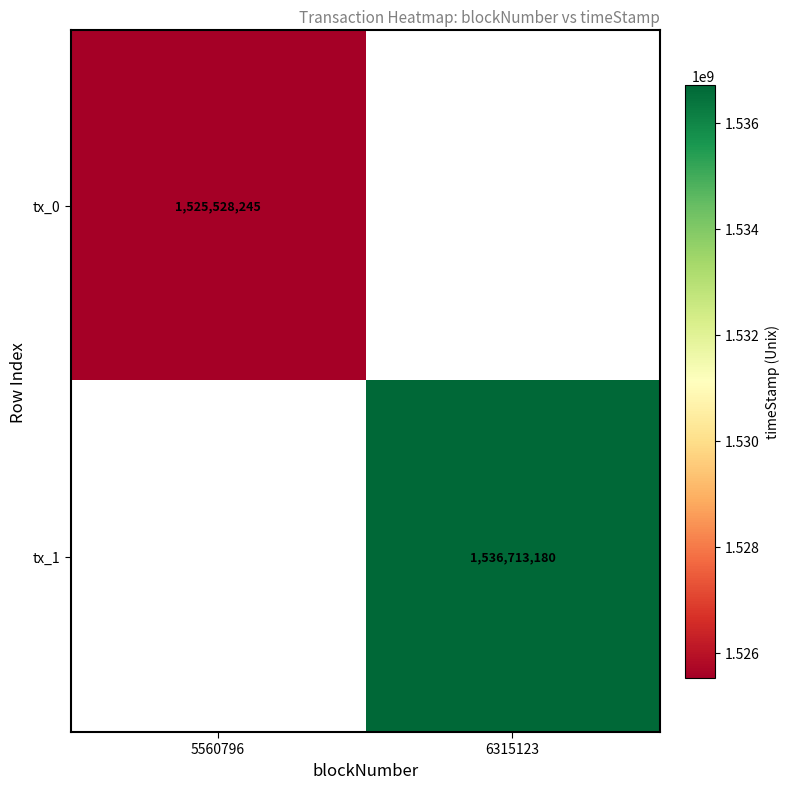

The value of tx_0 at 5560796 is 1525528245. True or false?

True